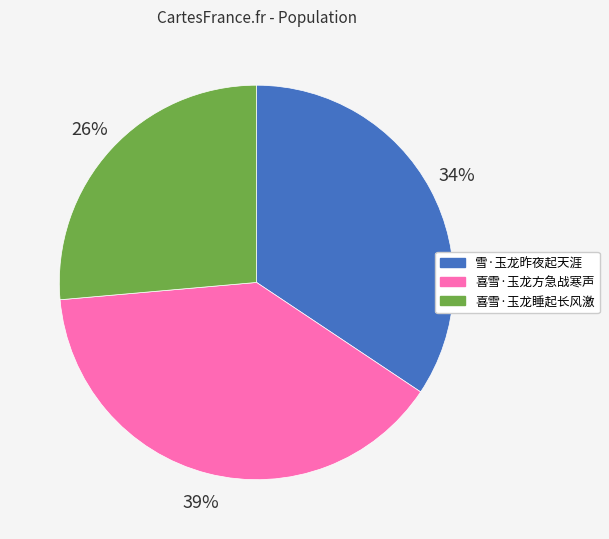

Count the number of slices in the pie.

3